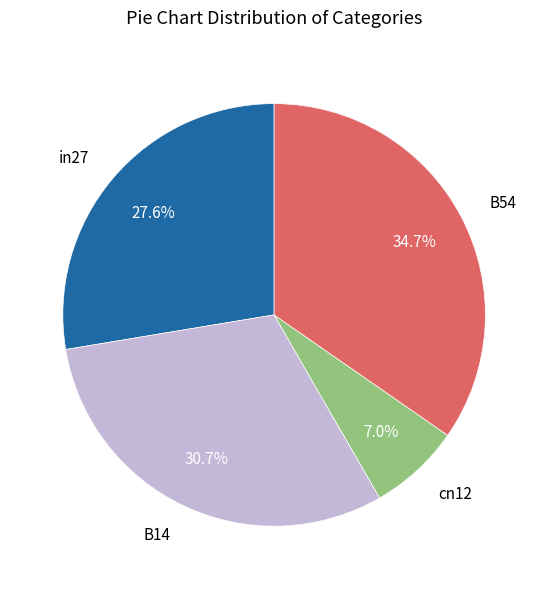

Count the number of slices in the pie.

4